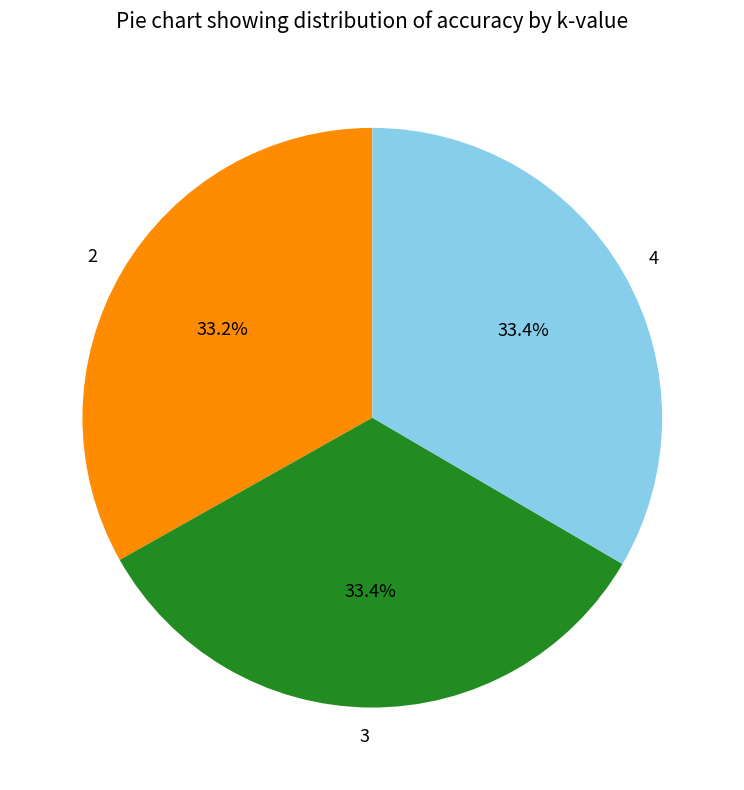

Is it true that 2 is 20% of the pie?

False